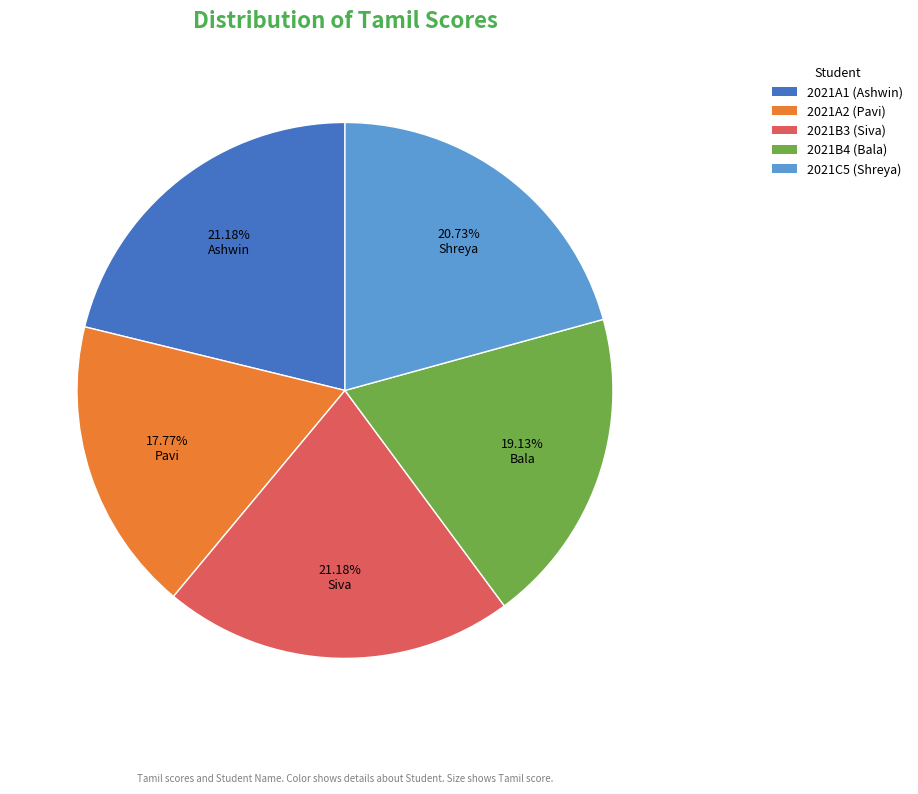

Between 2021B4 (Bala) and 2021C5 (Shreya), which is larger?

2021C5 (Shreya)